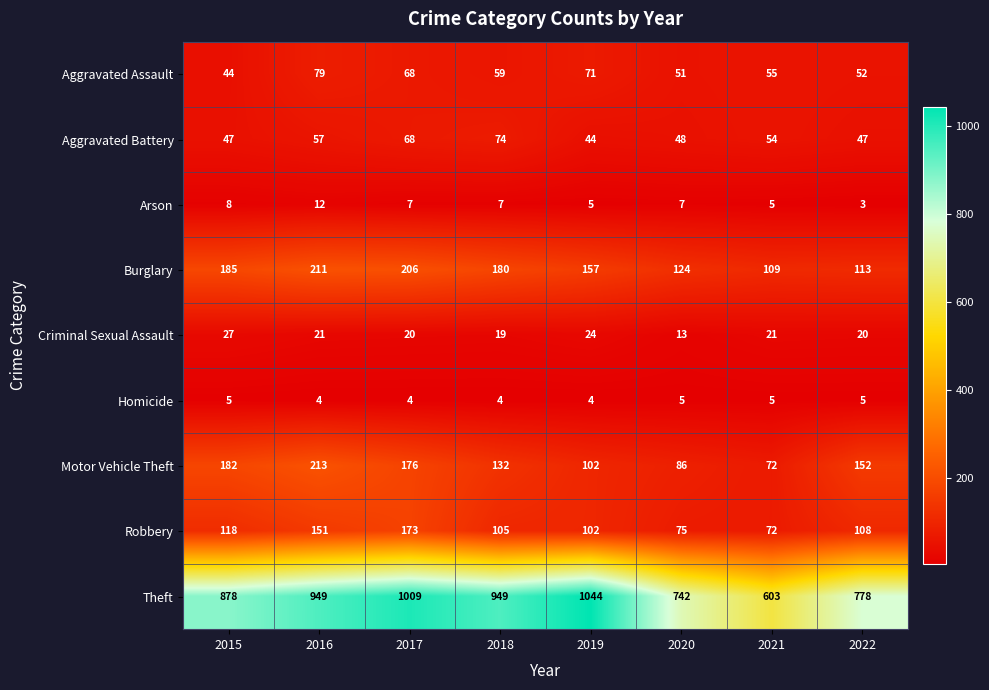

Read the Arson value at 2021.

5